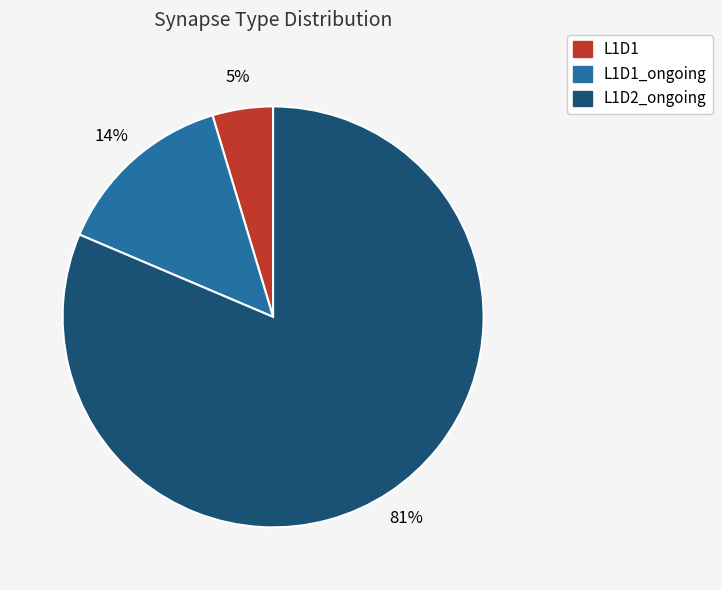

How many segments does this pie chart have?

3